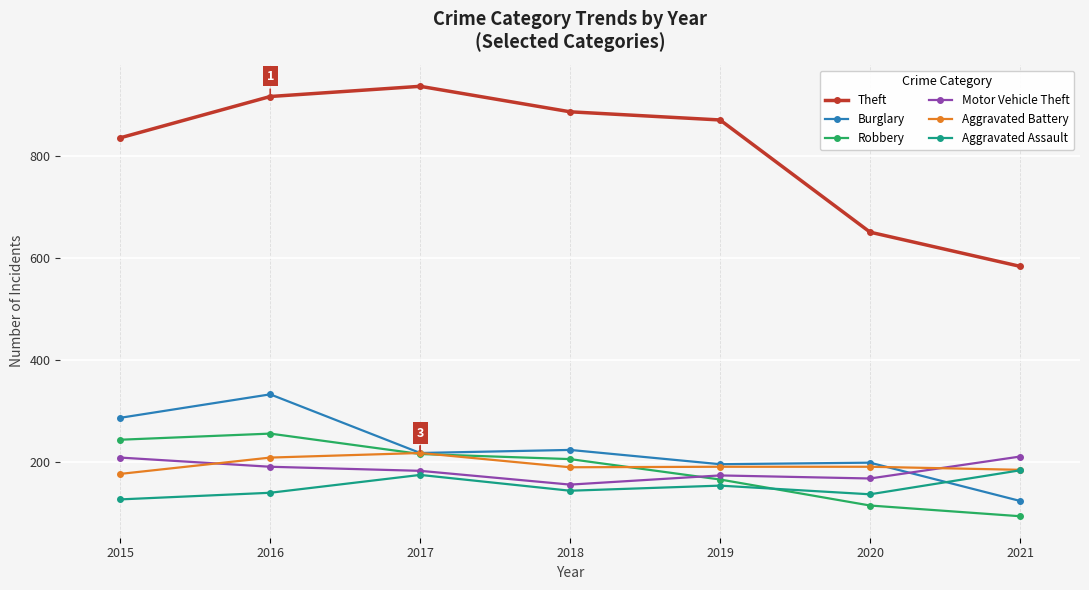

What are all the series names shown in the legend?

Theft, Burglary, Robbery, Motor Vehicle Theft, Aggravated Battery, Aggravated Assault